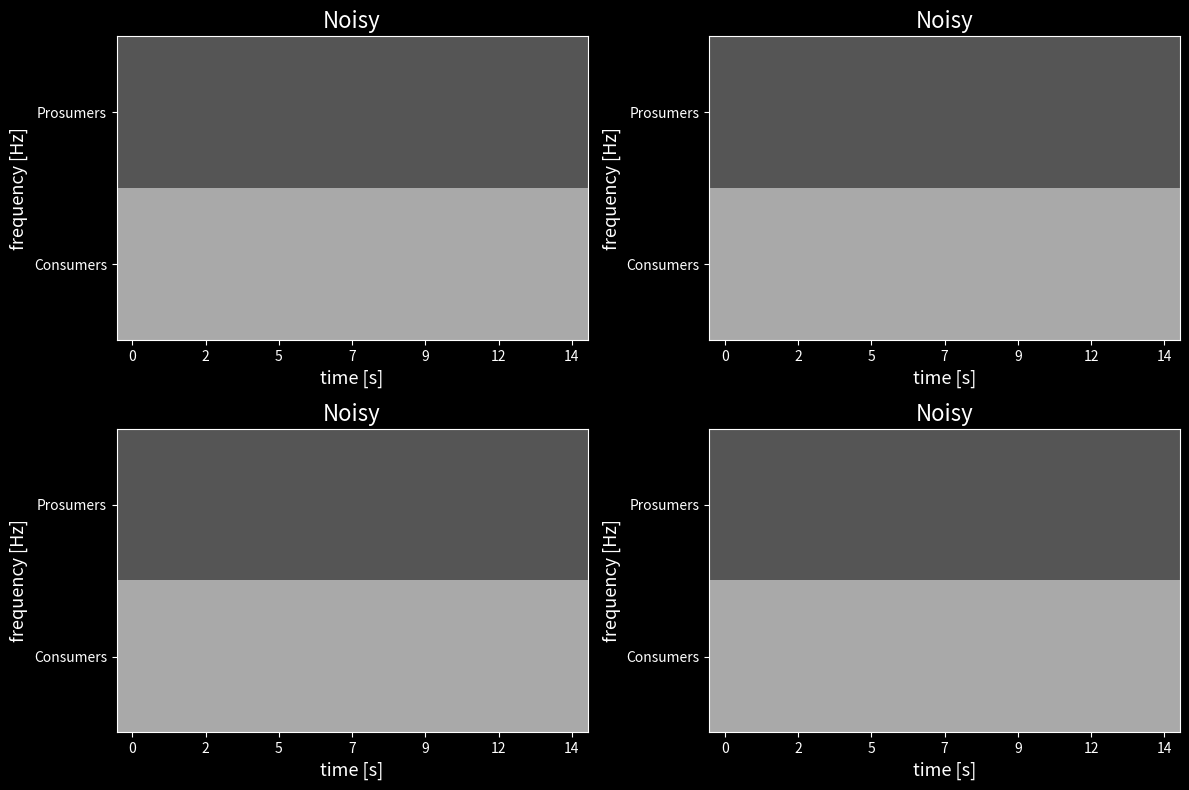

Rank the series by their average value, from lowest to highest.

Prosumers, Consumers